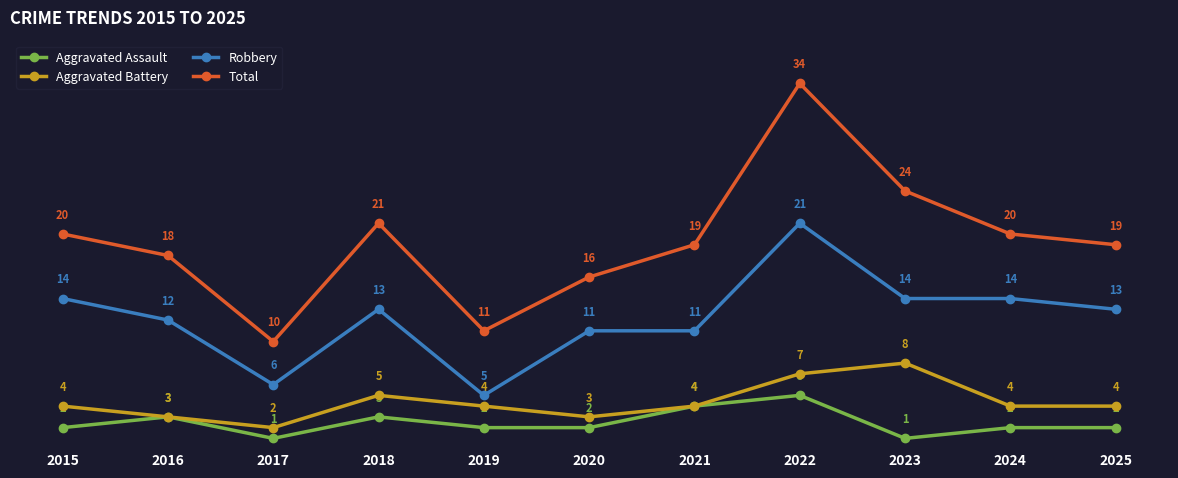

True or false: Aggravated Battery has a value of 7 at 2018.

False